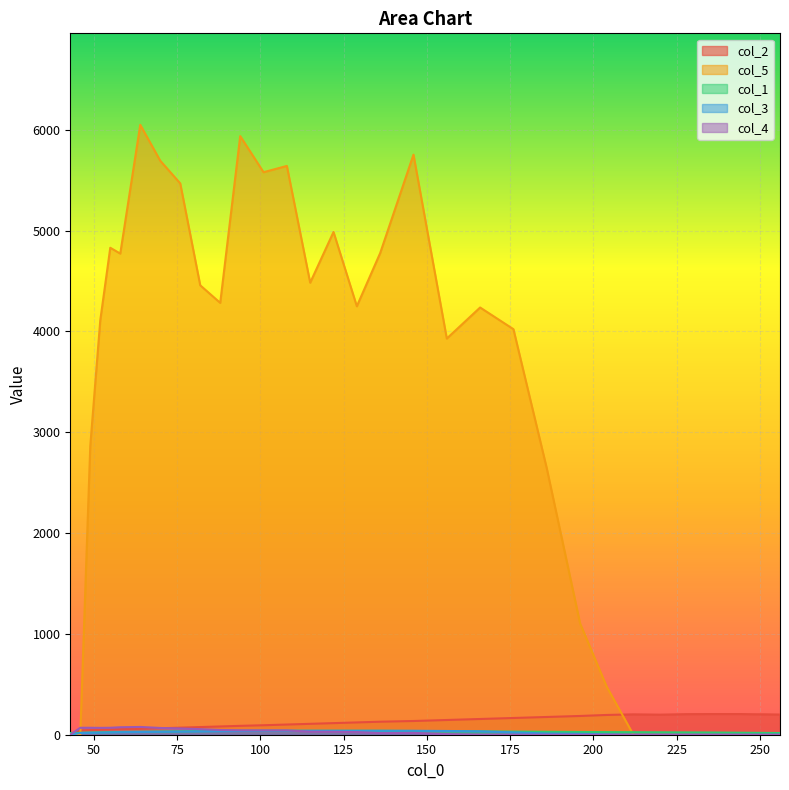

What is the average value of the col_4 series?

26.8